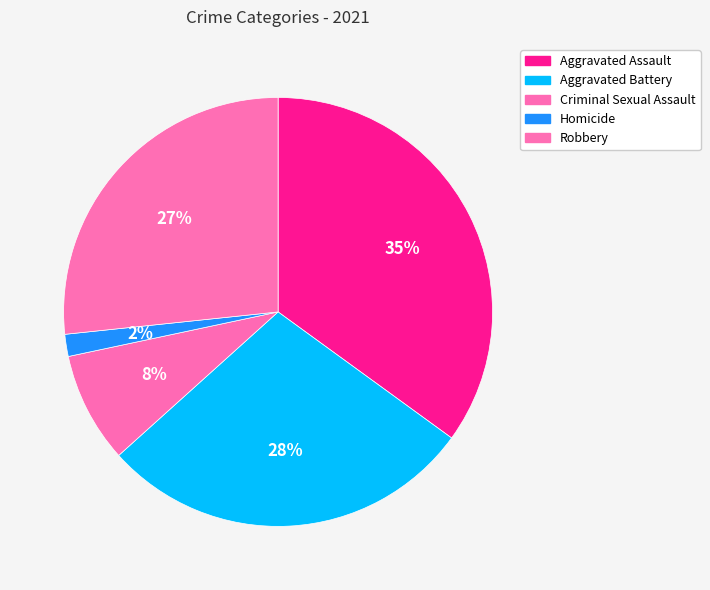

Is Aggravated Battery the majority of the pie?

No